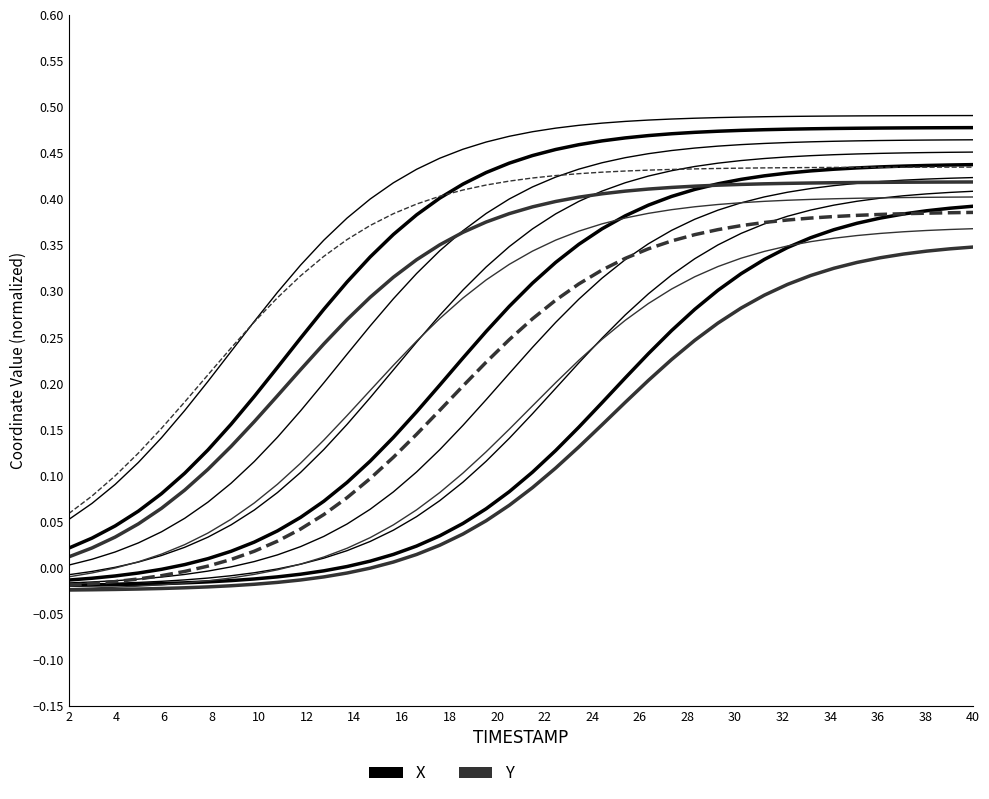

What is the difference between the maximum and minimum values in the X series?

0.4